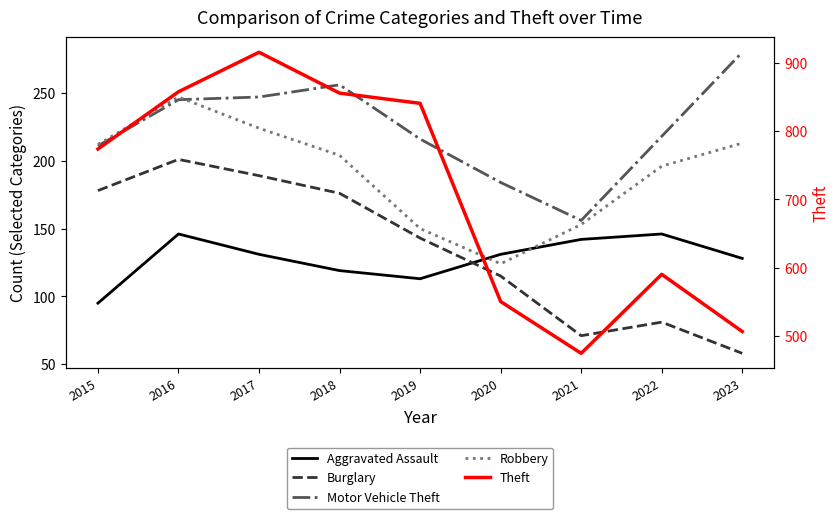

What is the highest value of the Theft series?

916